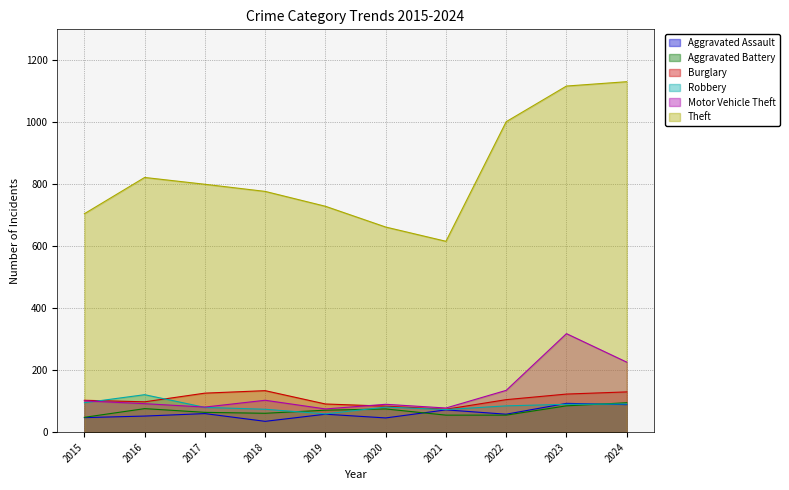

In Aggravated Assault, how many points are higher than both neighbors (excluding endpoints)?

4